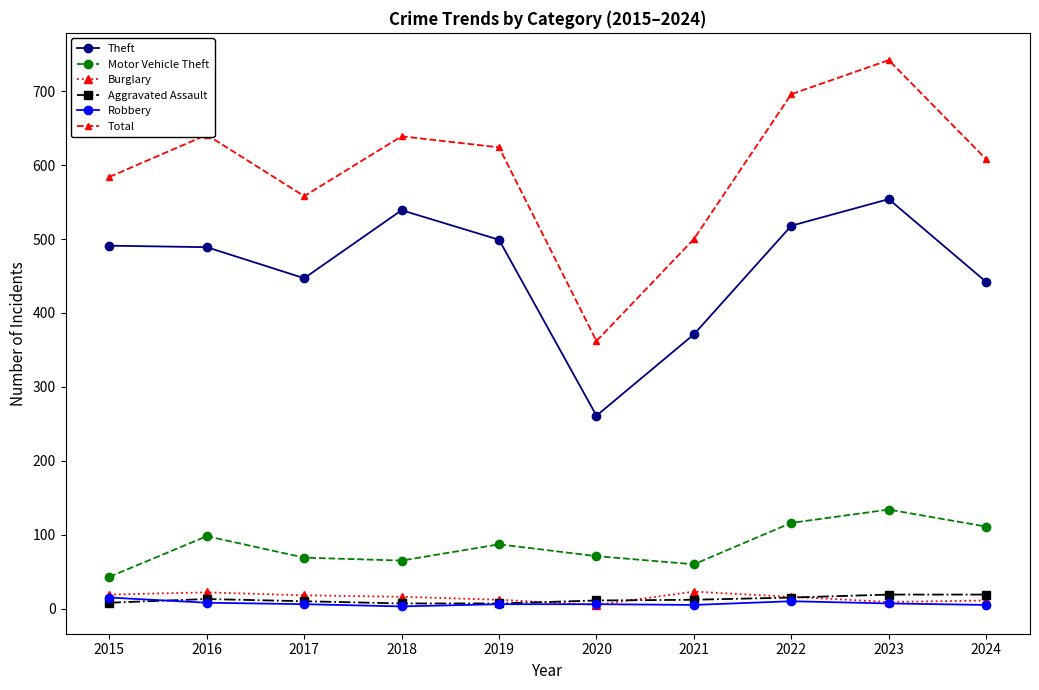

At which label does Total reach its minimum?

2020